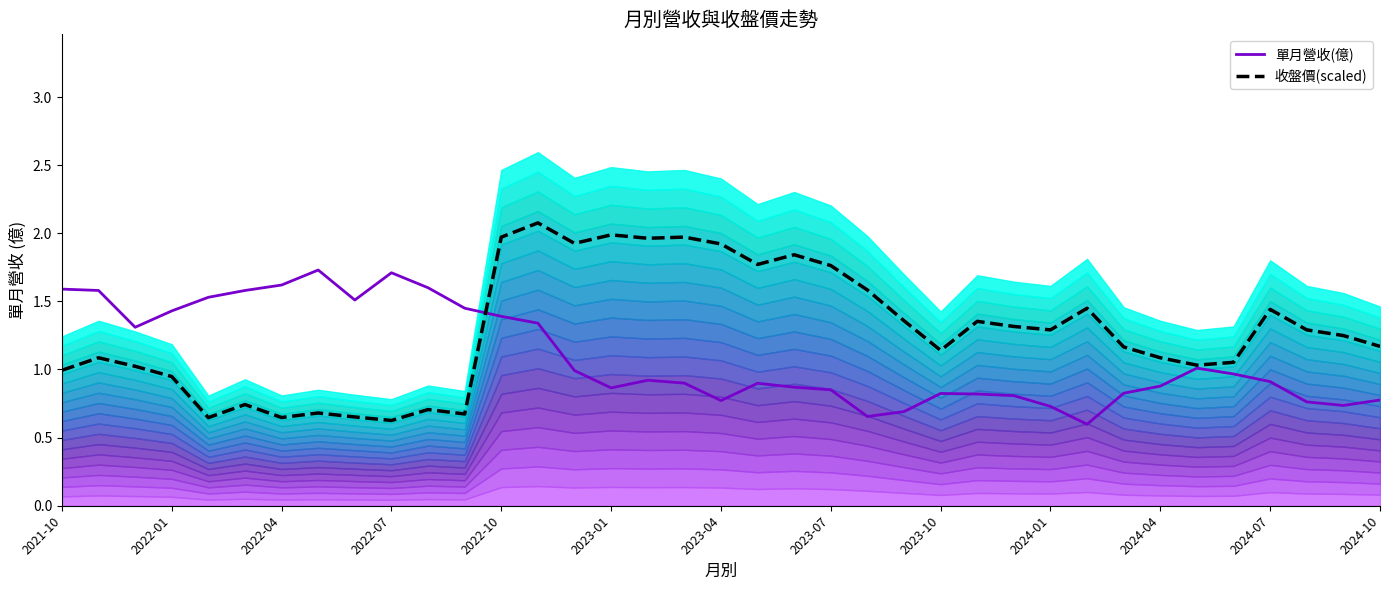

The 單月營收(億) series shows 0.9 at 2023-01. True or false?

True